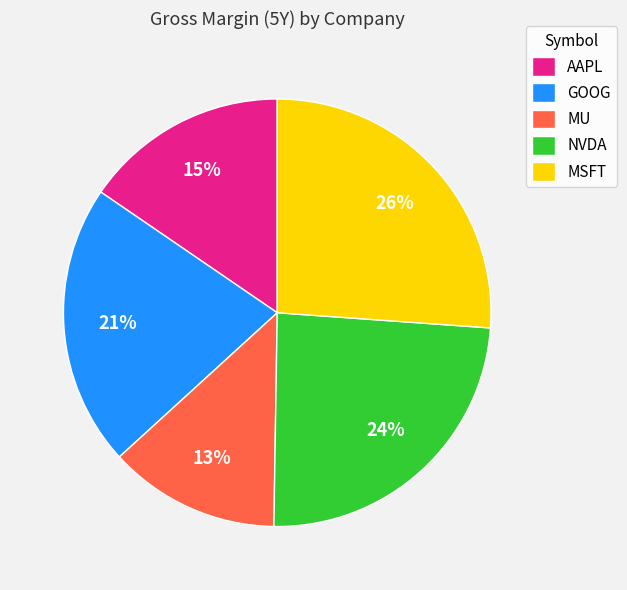

What percentage is the GOOG slice, to the nearest percent?

21%